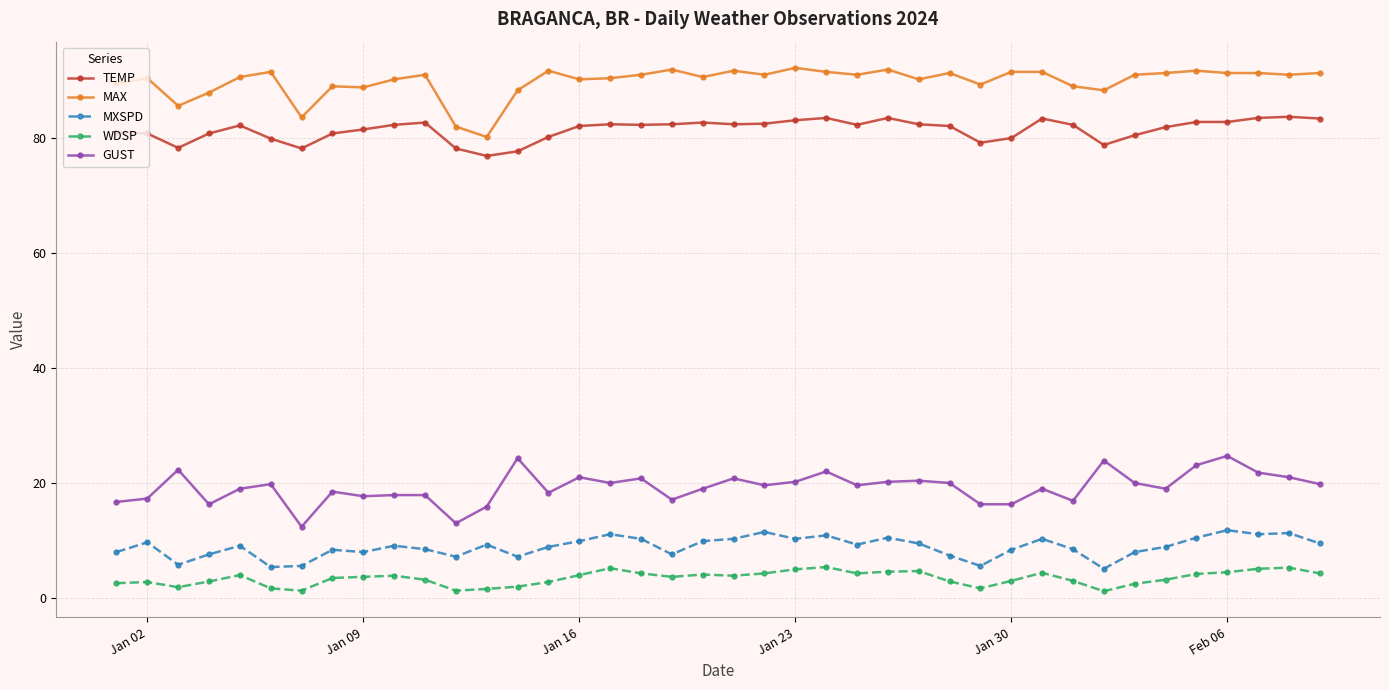

What is the value of the MAX point at the 29th from the left?

89.2